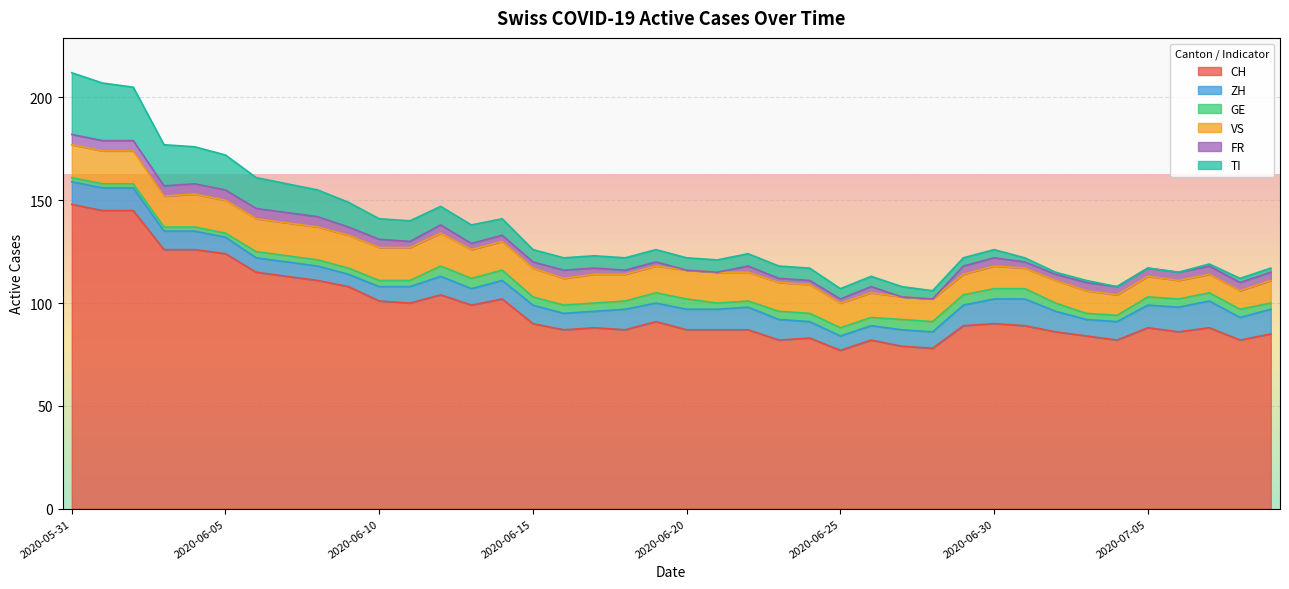

Where is TI nearest to the value 15?

2020-06-06